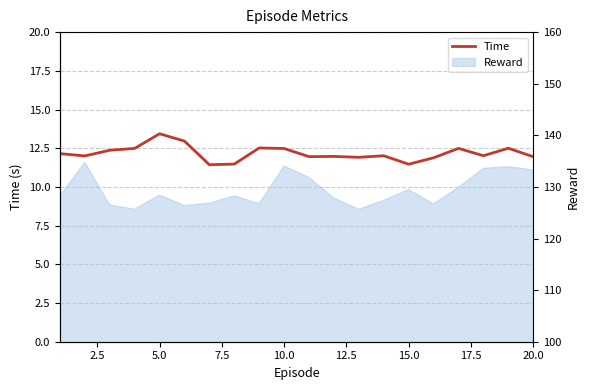

Count the number of values greater than 12.

12